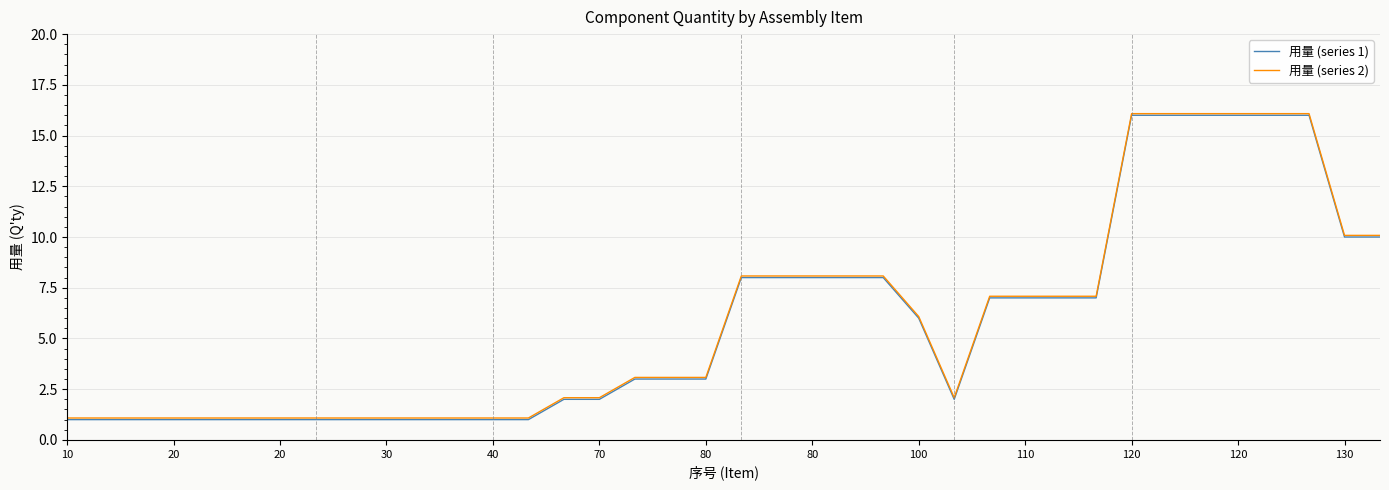

What is the lowest value of the 用量 (series 2) series?

1.1